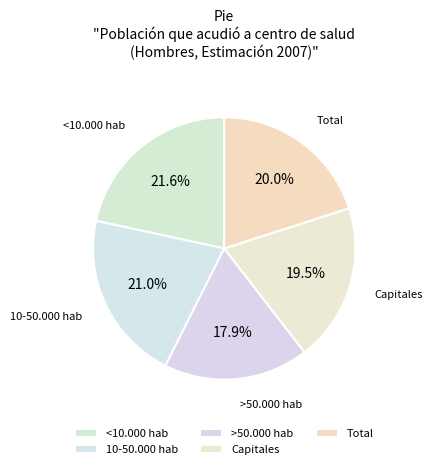

Count the number of slices in the pie.

5